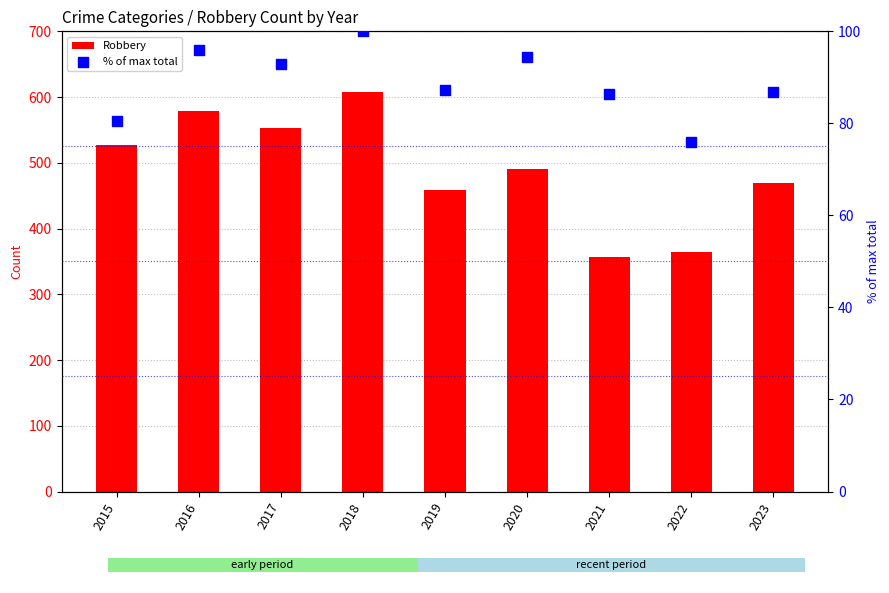

Is the value of Robbery at 2020 greater than the value of % of max total at 2019?

Yes